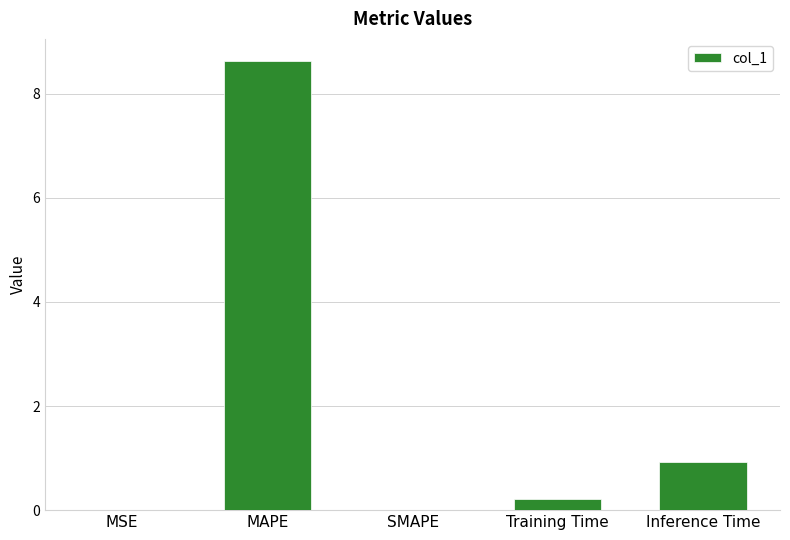

Which has a higher value, MSE or MAPE?

MAPE